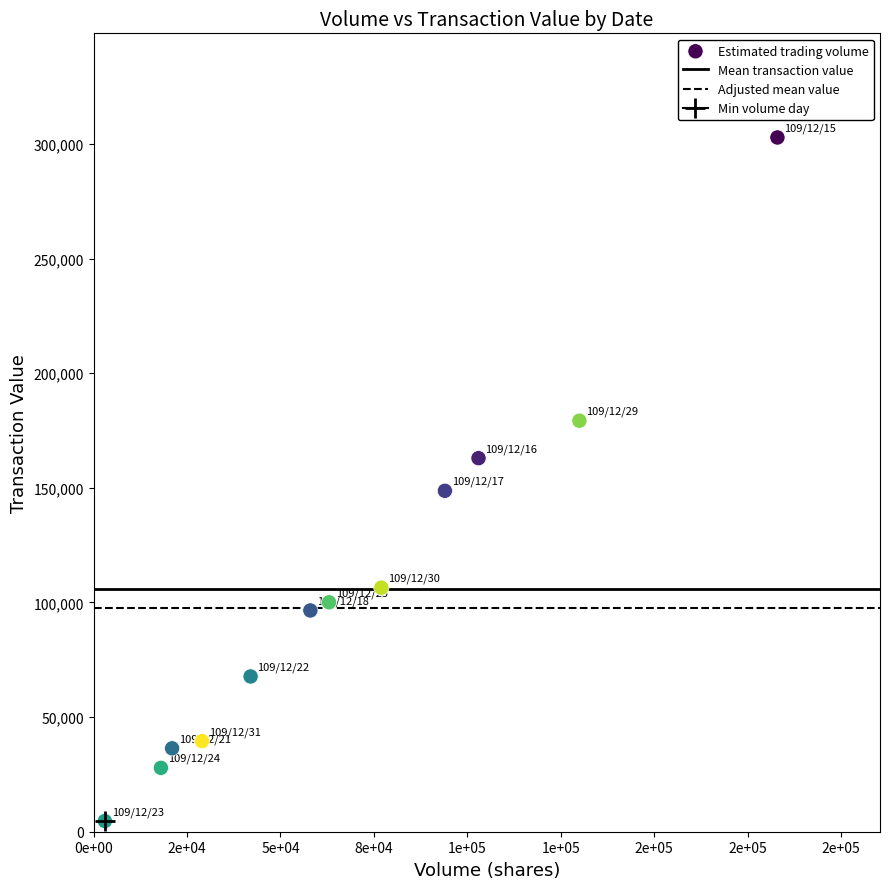

What is the average X value?

68417